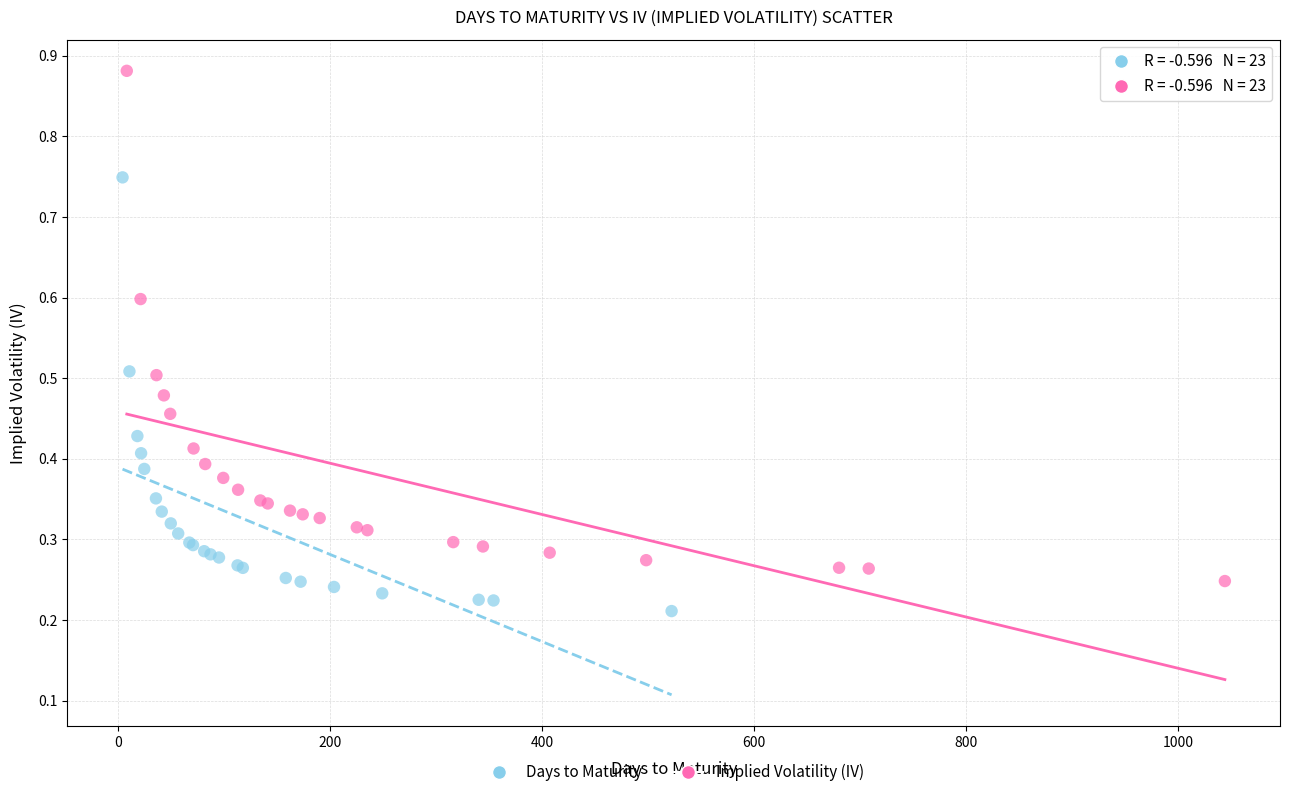

What are all the series names shown in the legend?

Days to Maturity, Implied Volatility (IV)